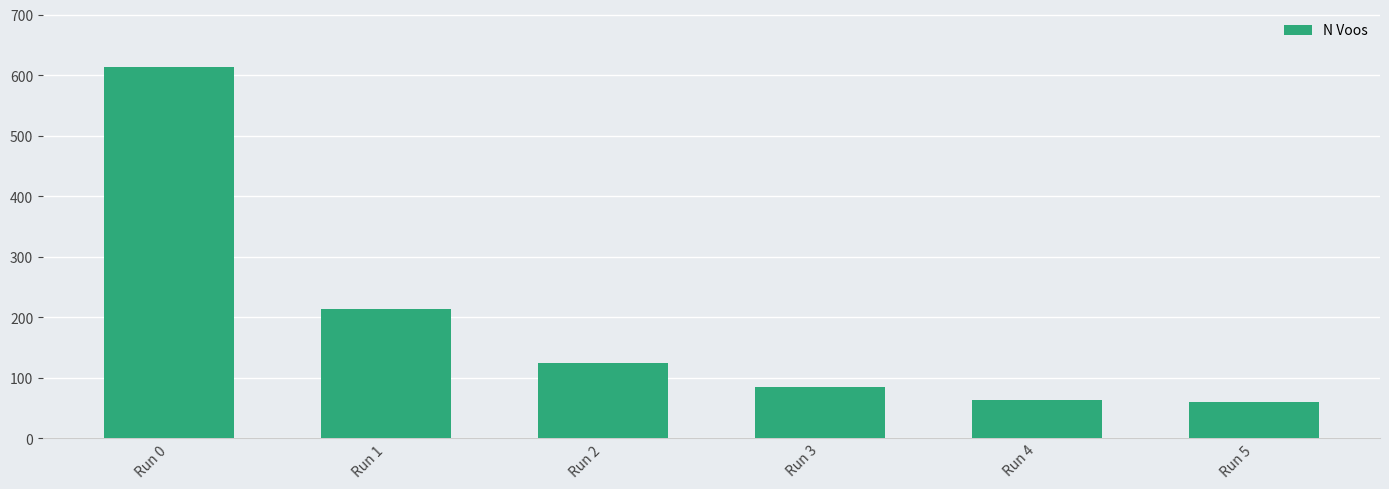

What is the value of the 6th bar from the left?

60